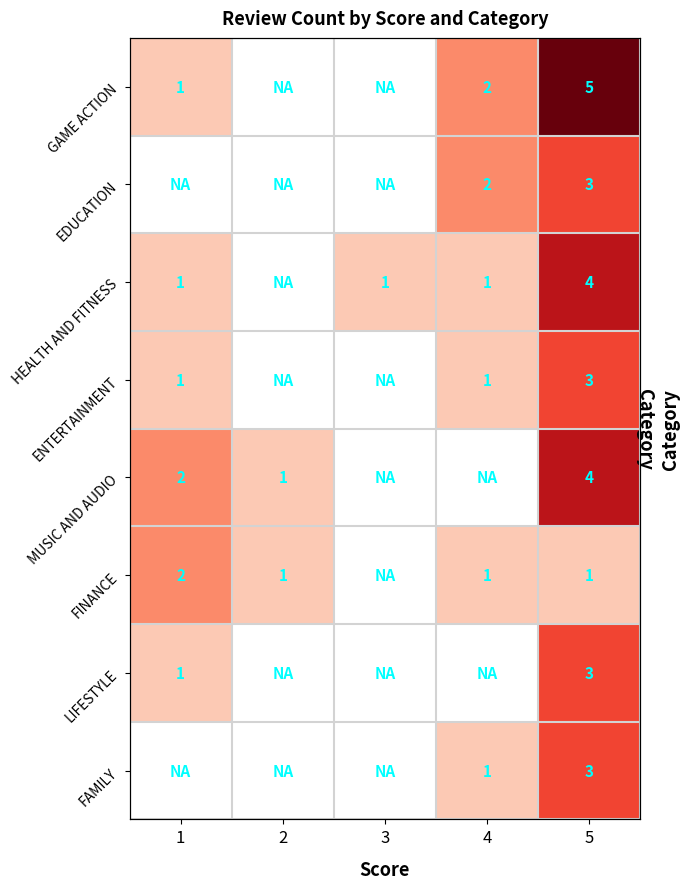

Is the value of HEALTH AND FITNESS at 2 greater than the value of LIFESTYLE at 1?

No